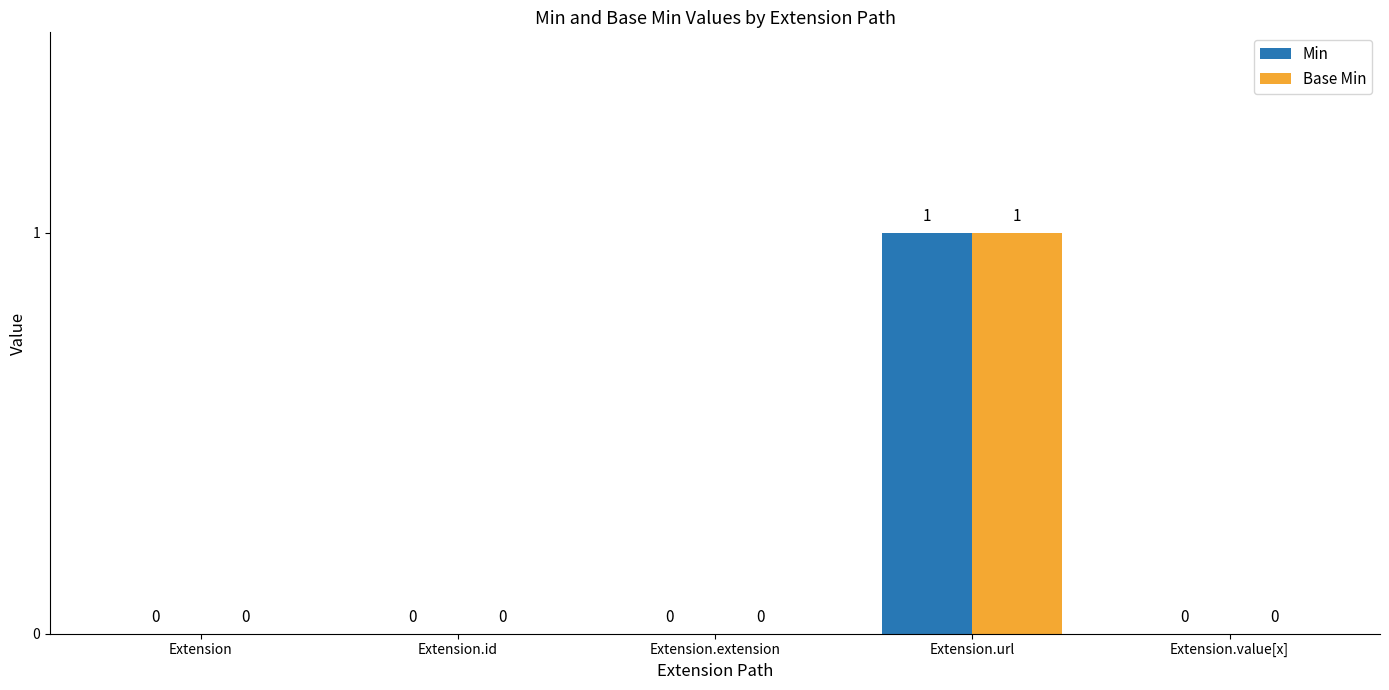

How many Min values are between 0 and 1?

5